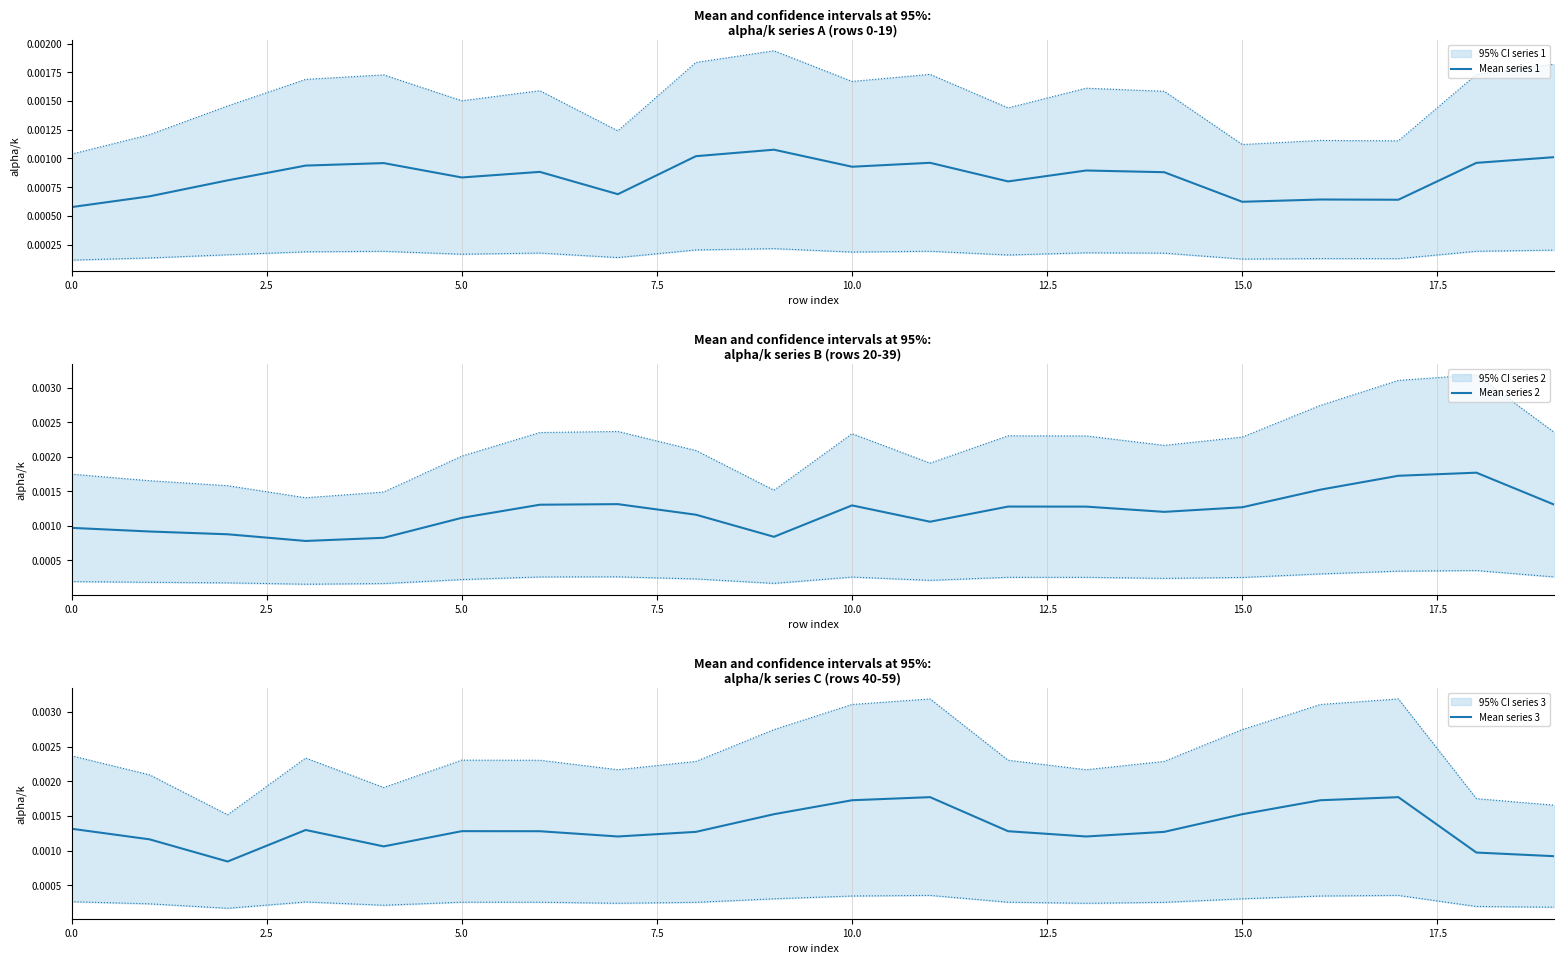

List the series in order of their overall mean, lowest first.

Mean series 1, Mean series 2, Mean series 3